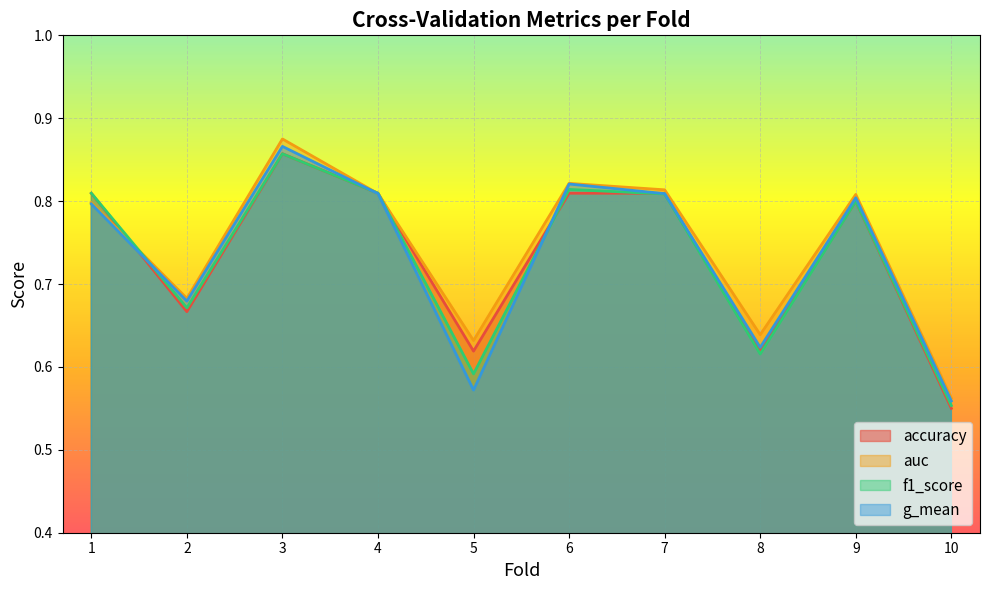

What is the difference between the second highest and minimum values in the g_mean series?

0.3